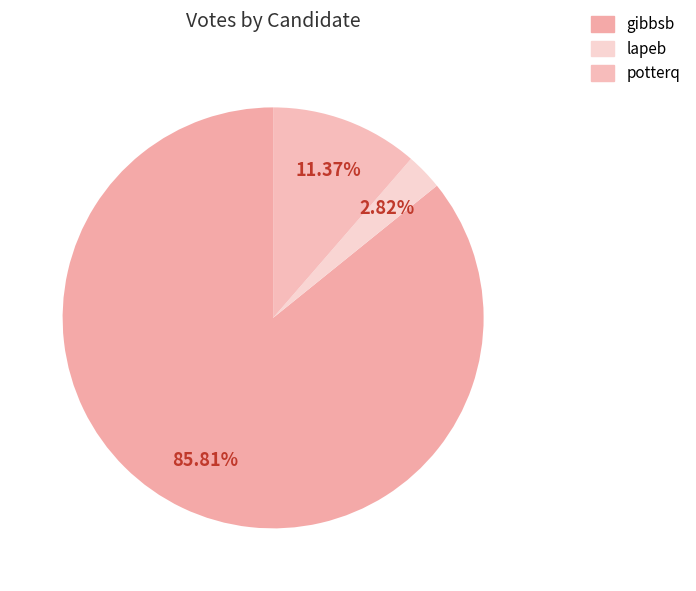

Does lapeb account for over 50% of the chart?

No